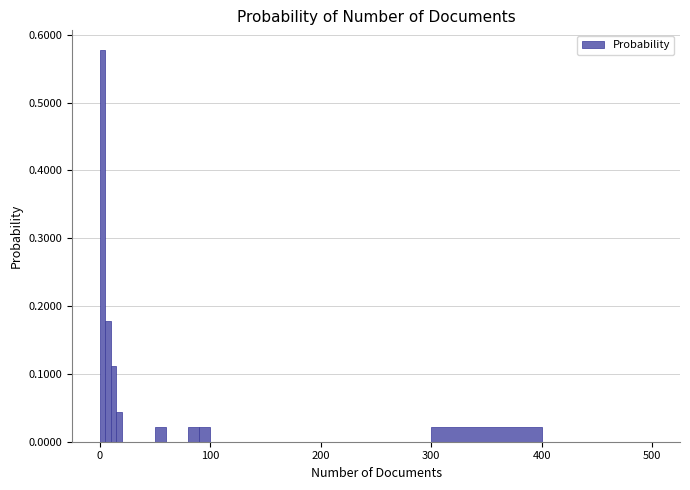

Around what value on the x-axis is the tallest bar? Give the approximate position of its centre, as read against the axis.

0